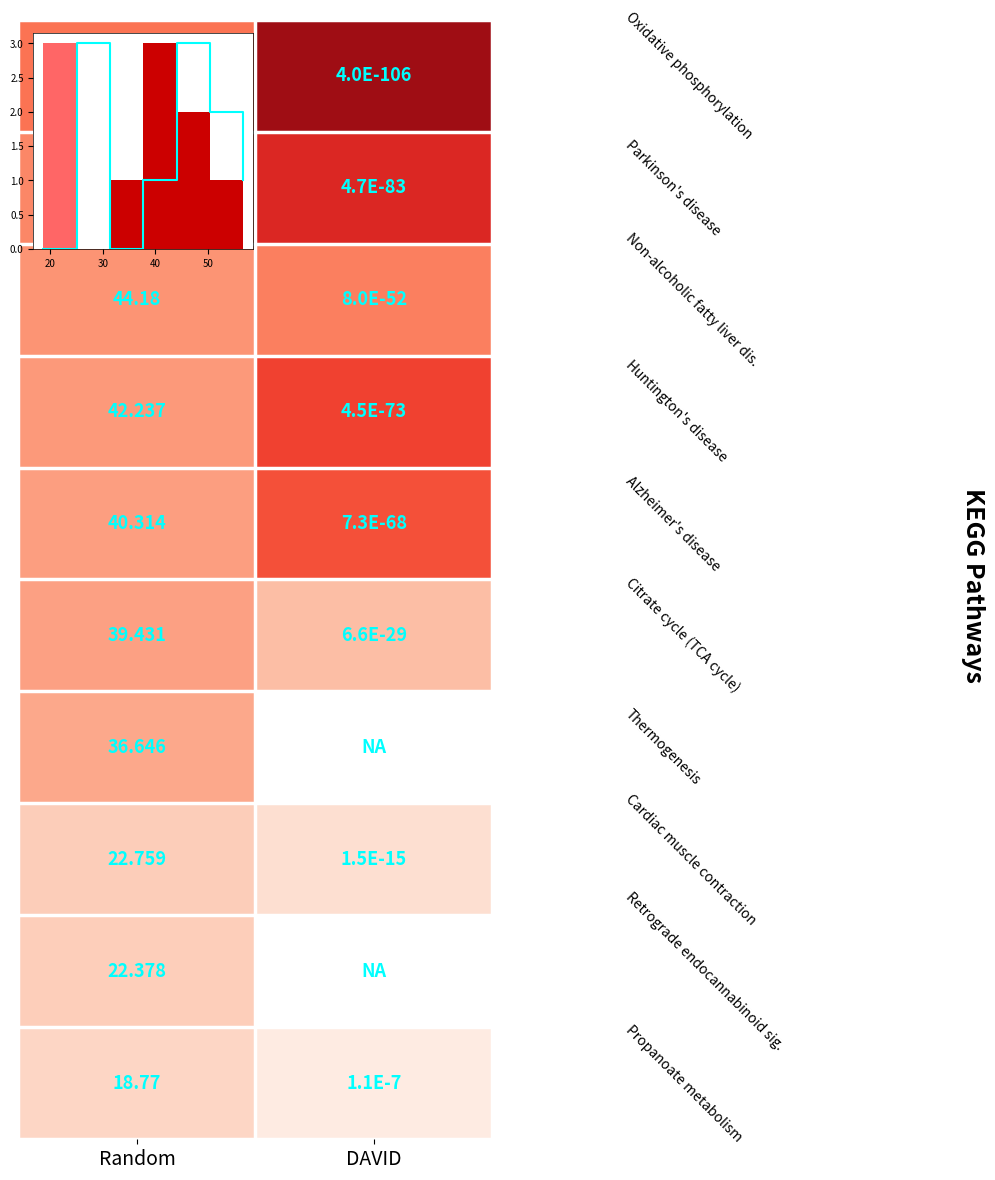

How many data points does each series have?

2